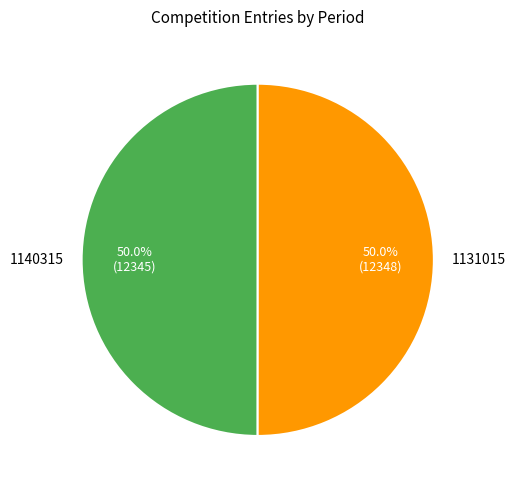

The 1131015 slice represents 60% of the pie. True or false?

False